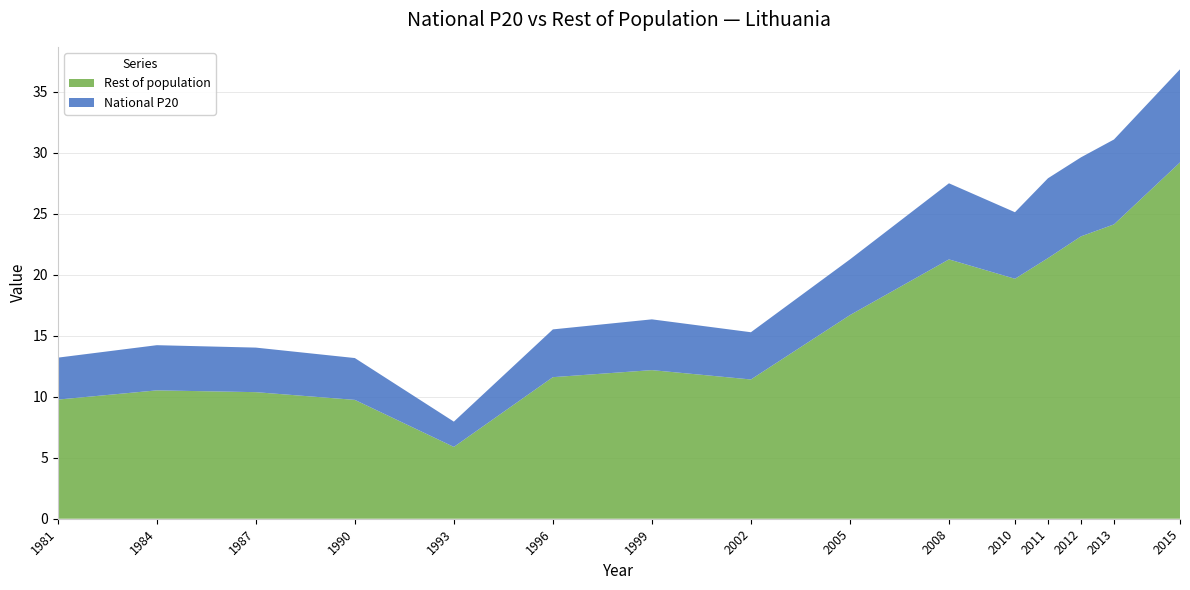

Reading left to right, what are all the values shown in this chart?

National P20: 1981=3.4	1984=3.7	1987=3.7	1990=3.4	1993=2.1	1996=3.9	1999=4.2	2002=3.9	2005=4.6	2008=6.2	2010=5.5	2011=6.5	2012=6.5	2013=7.0	2015=7.6
Rest of population: 1981=9.8	1984=10.5	1987=10.4	1990=9.7	1993=5.9	1996=11.6	1999=12.2	2002=11.4	2005=16.7	2008=21.3	2010=19.7	2011=21.4	2012=23.1	2013=24.1	2015=29.2